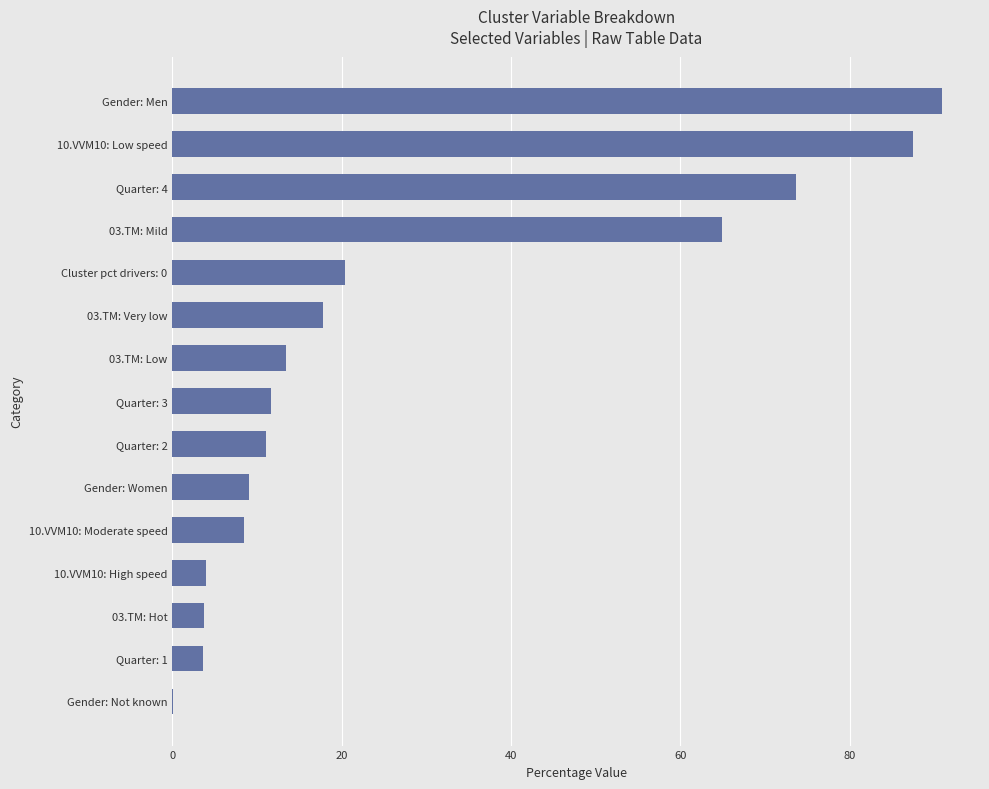

True or false: the data shows 0.0 at Gender: Not known.

True